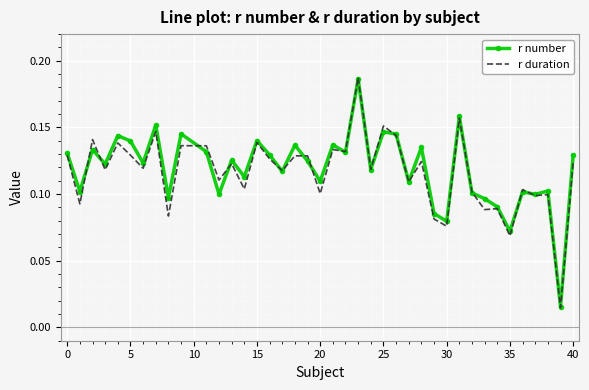

Which series has the widest spread of values?

r duration